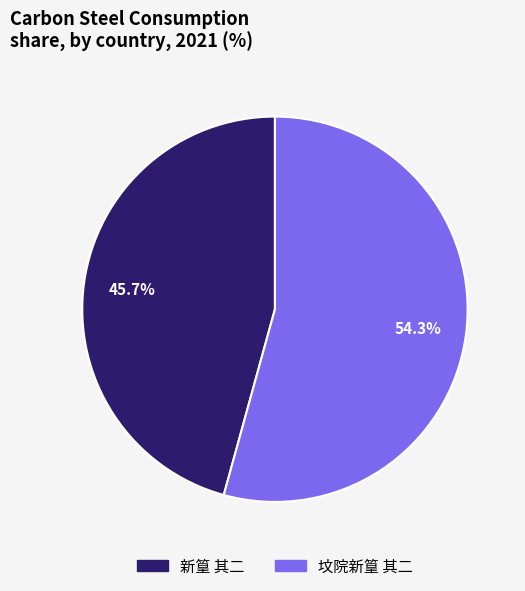

How many segments does this pie chart have?

2